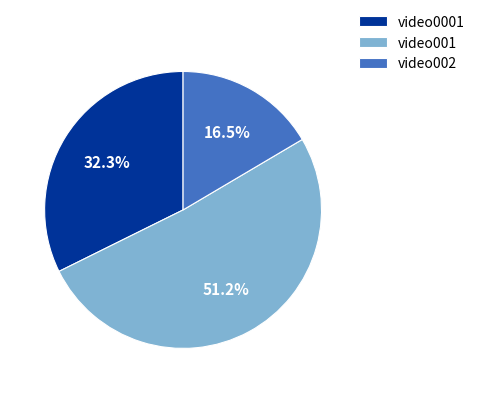

Rank the categories by value from lowest to highest.

video002, video0001, video001